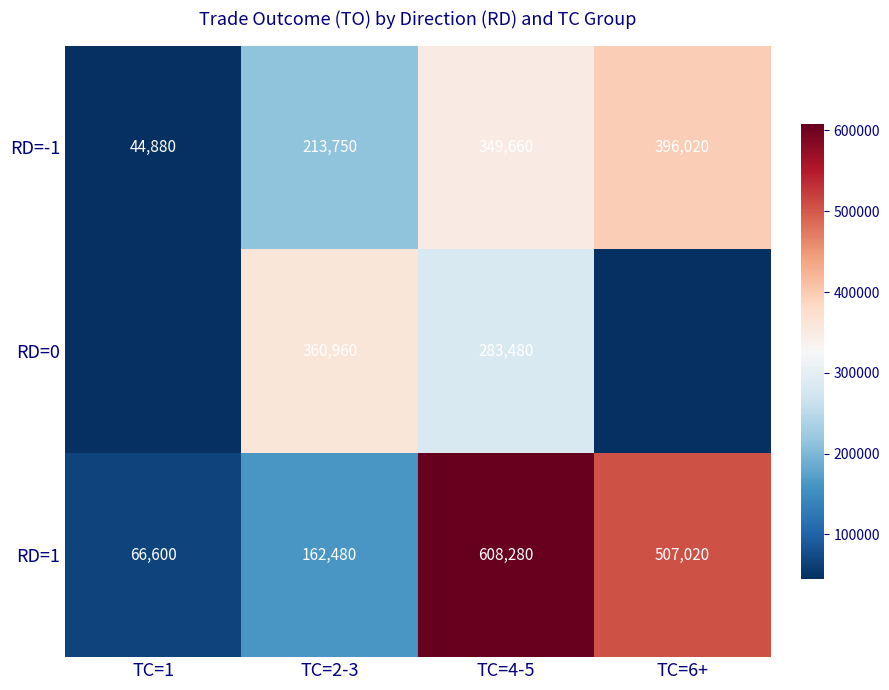

The RD=-1 series shows 349660 at TC=4-5. True or false?

True